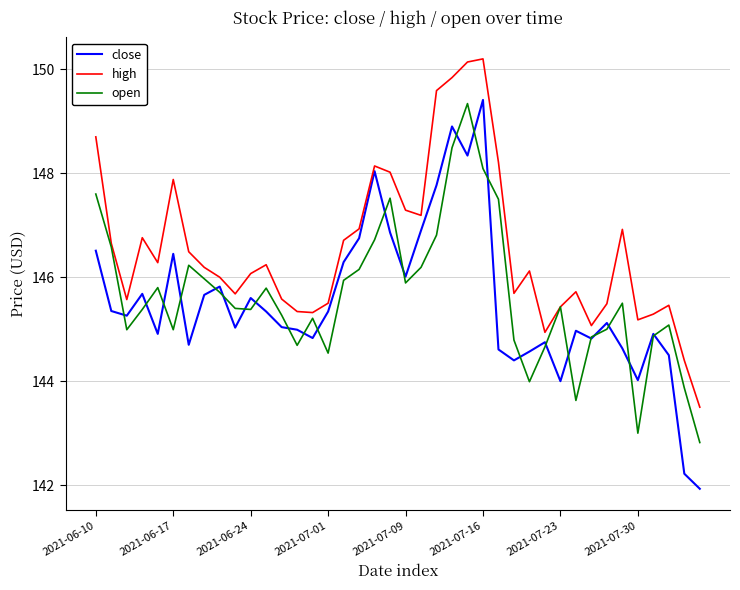

What is the smallest value displayed?

141.9